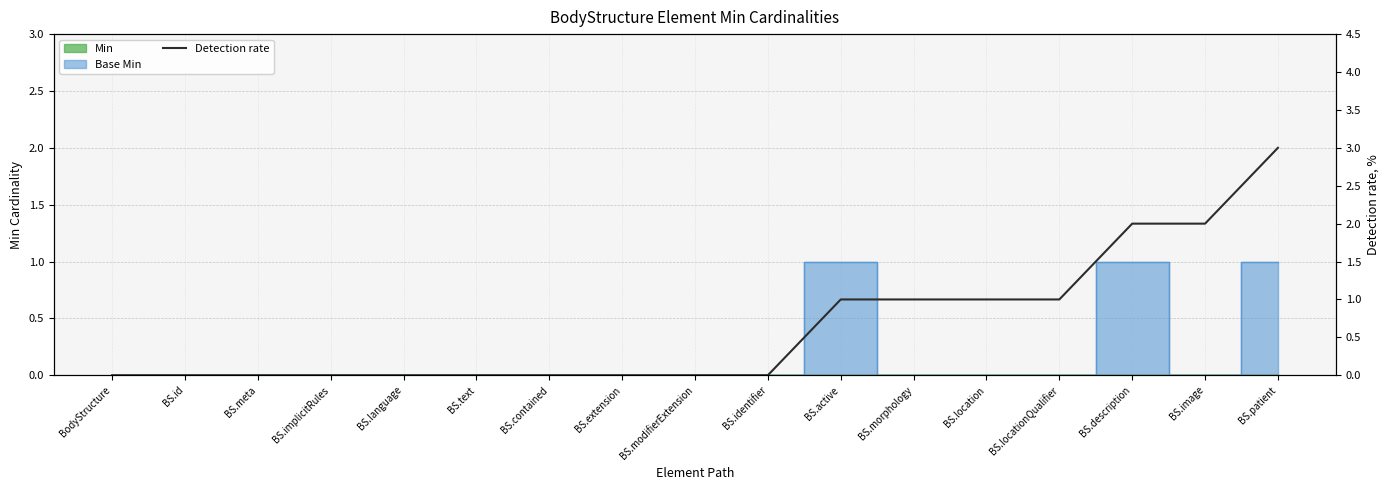

List the labels in order of value, smallest first.

BodyStructure, BS.id, BS.meta, BS.implicitRules, BS.language, BS.text, BS.contained, BS.extension, BS.modifierExtension, BS.identifier, BS.active, BS.morphology, BS.location, BS.locationQualifier, BS.description, BS.image, BS.patient